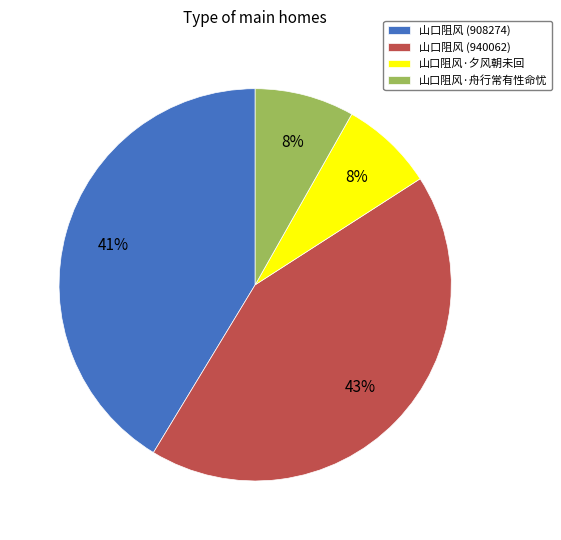

What percentage is the 山口阻风·夕风朝未回 slice, to the nearest percent?

8%